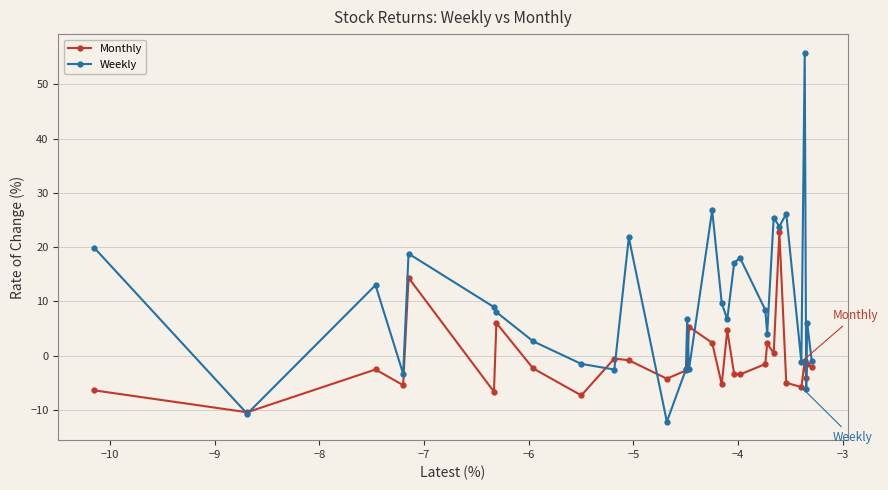

Which series has the widest spread of values?

Weekly